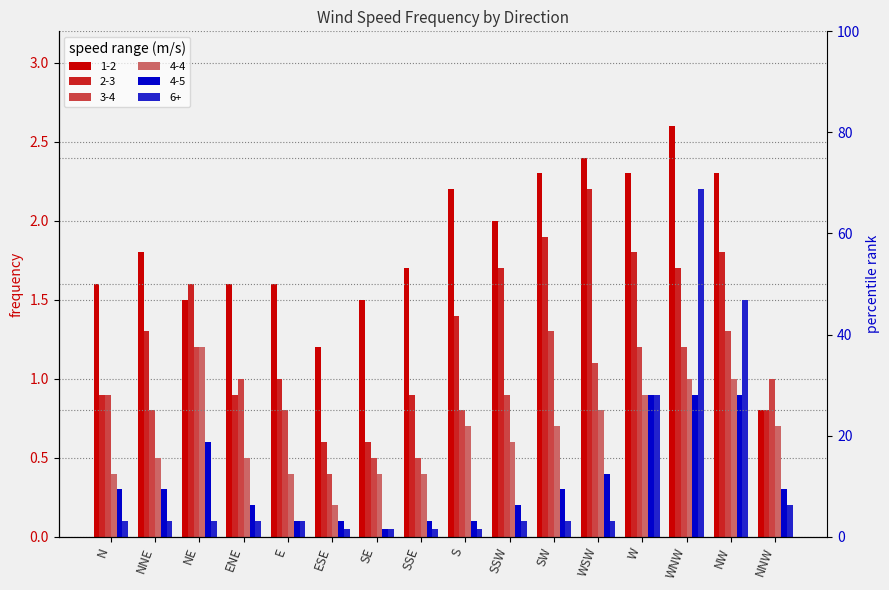

At which label does 2-3 first exceed 1?

NNE